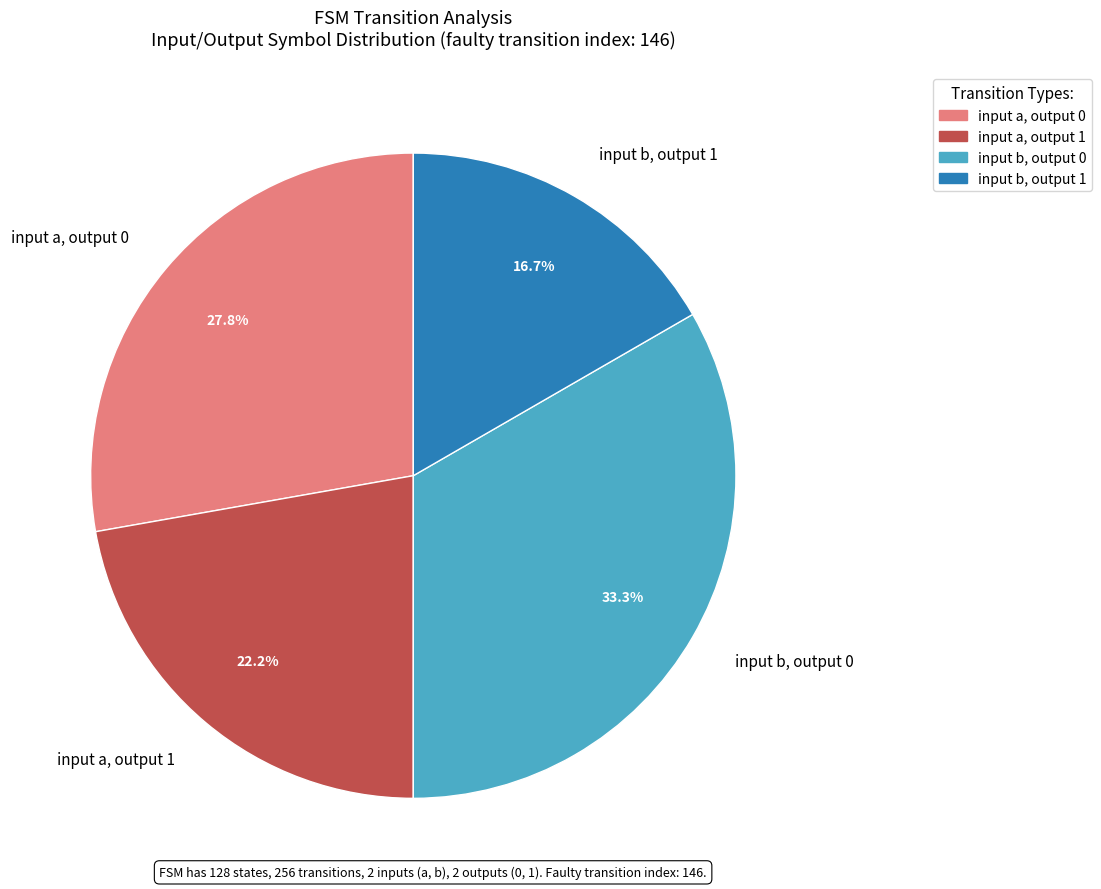

Rank the categories by value from lowest to highest.

input b, output 1, input a, output 1, input a, output 0, input b, output 0